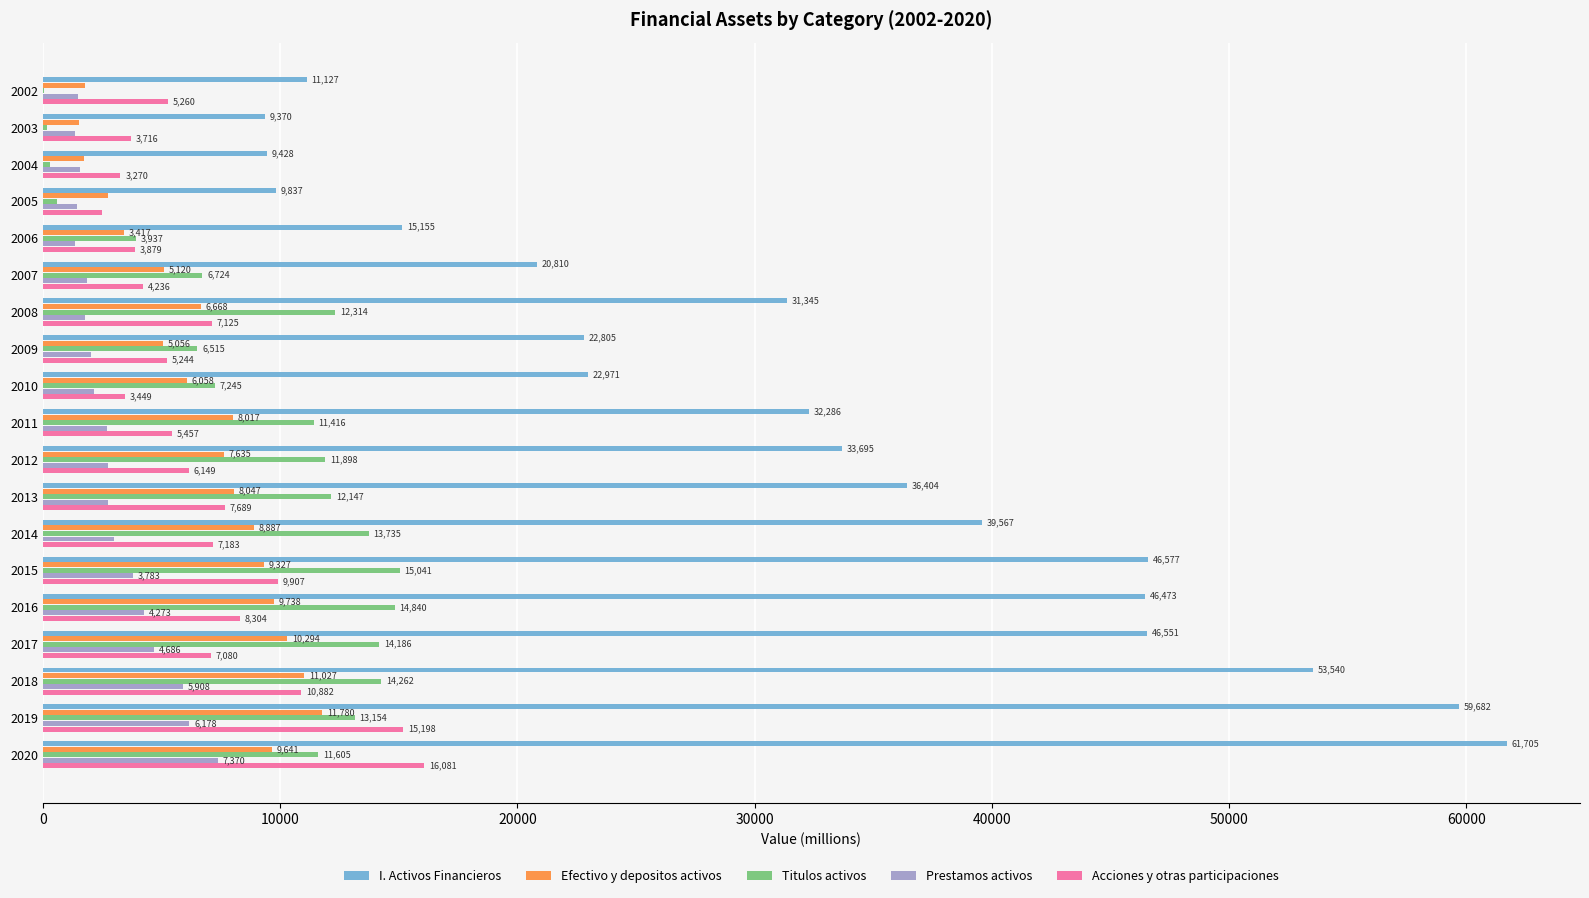

The value of Prestamos activos at 2019 is 6178. True or false?

True